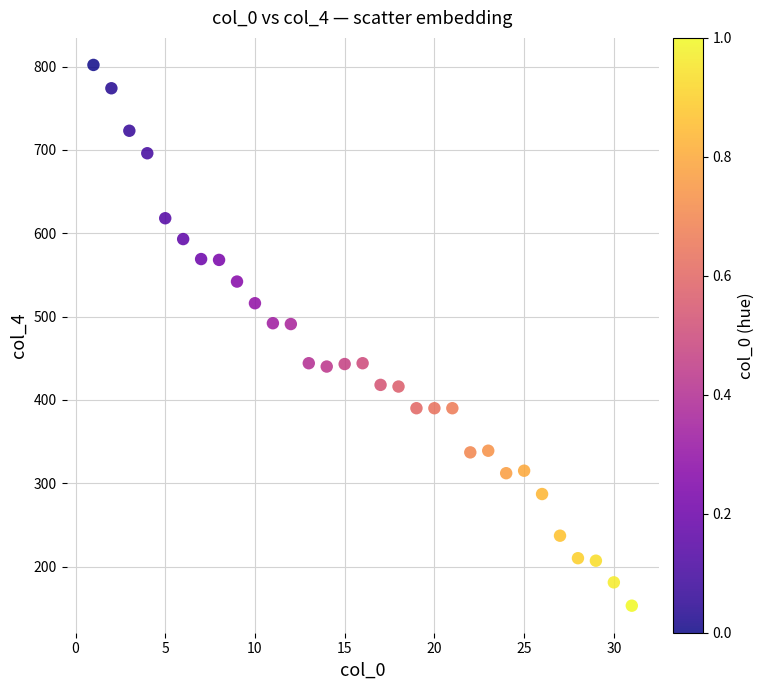

What is the range of X values (max minus min)?

30